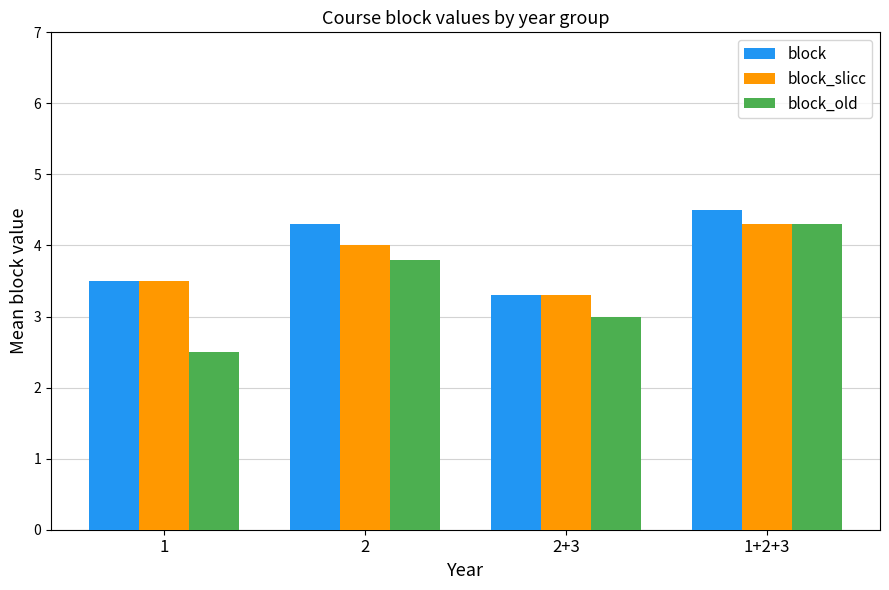

Where does the block_old series first go above 3?

2